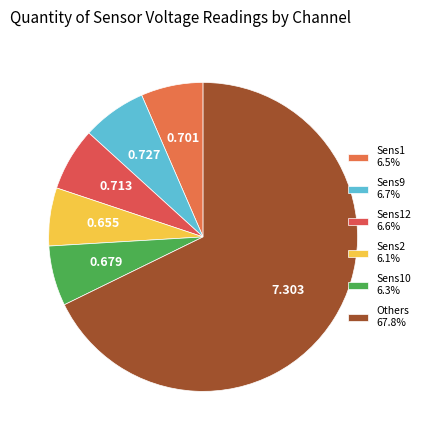

How many slices are in this pie chart?

6